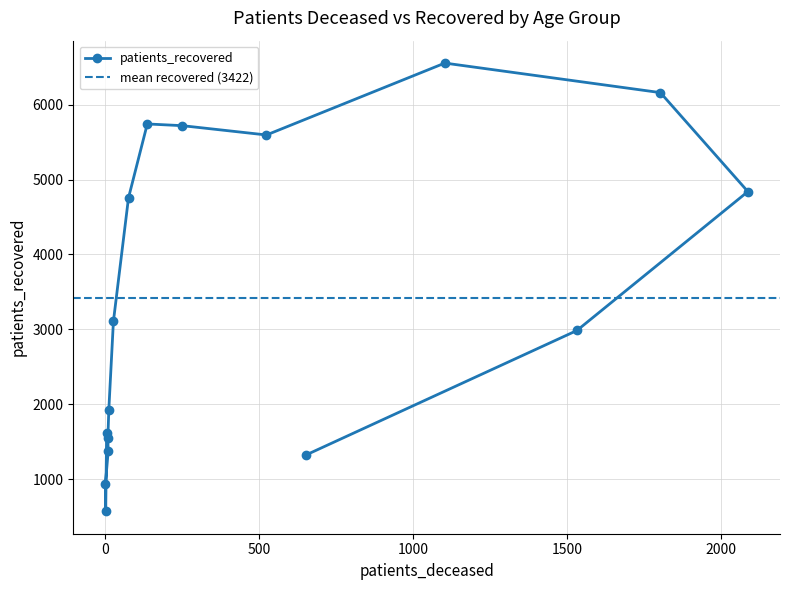

Reading left to right, list all the values displayed in this chart.

1619	574	938	1373	1546	1922	3107	4755	5741	5718	5594	6553	6159	4839	2986	1323